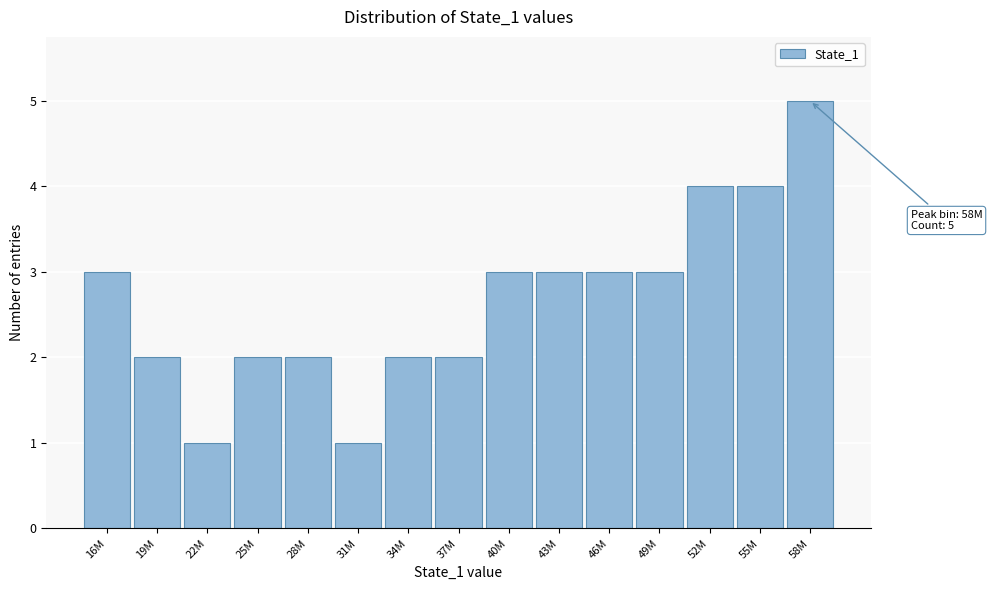

Reading right to left, extract all data points from this chart.

58M=5	55M=4	52M=4	49M=3	46M=3	43M=3	40M=3	37M=2	34M=2	31M=1	28M=2	25M=2	22M=1	19M=2	16M=3